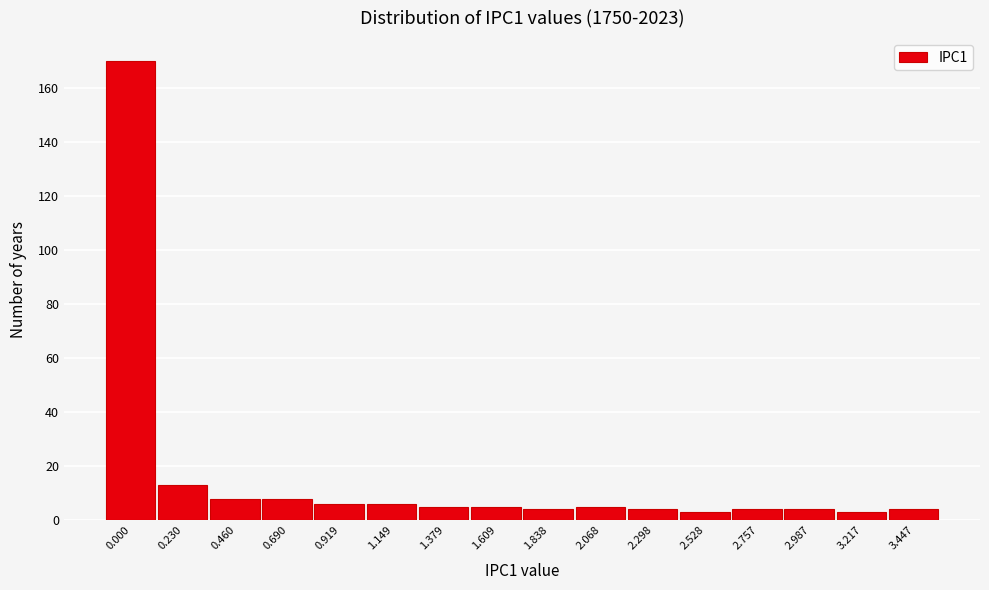

Reading left to right, transcribe all the data shown in this chart.

0.000=170	0.230=13	0.460=8	0.690=8	0.919=6	1.149=6	1.379=5	1.609=5	1.838=4	2.068=5	2.298=4	2.528=3	2.757=4	2.987=4	3.217=3	3.447=4